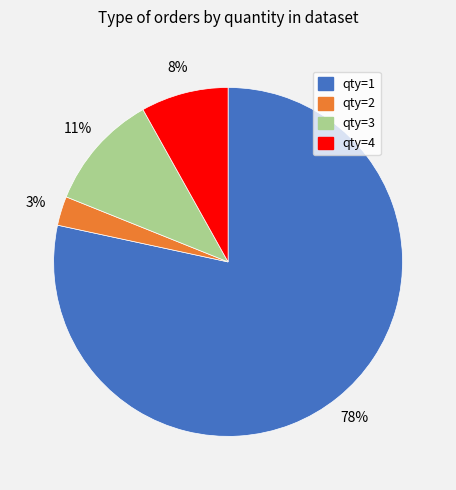

Is qty=2 the majority of the pie?

No